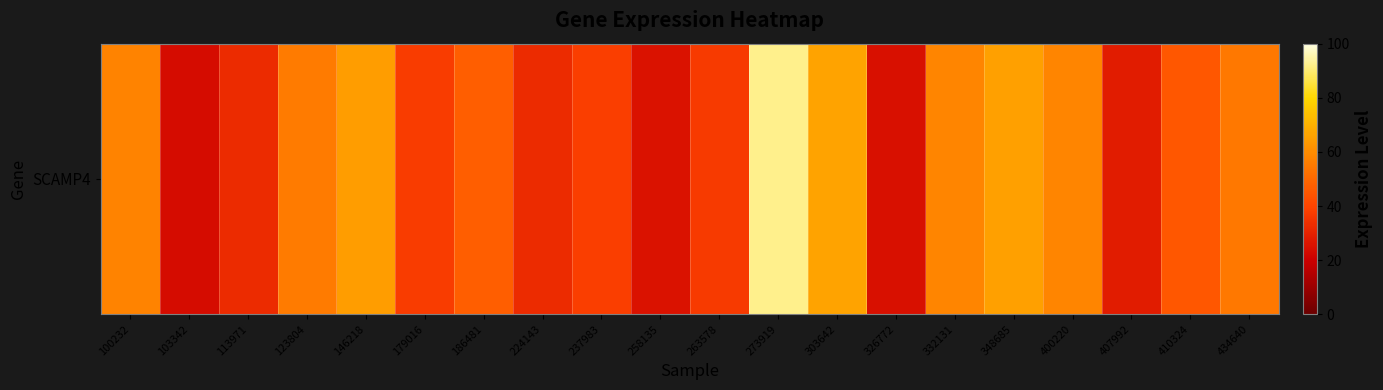

What is the average value?

47.3